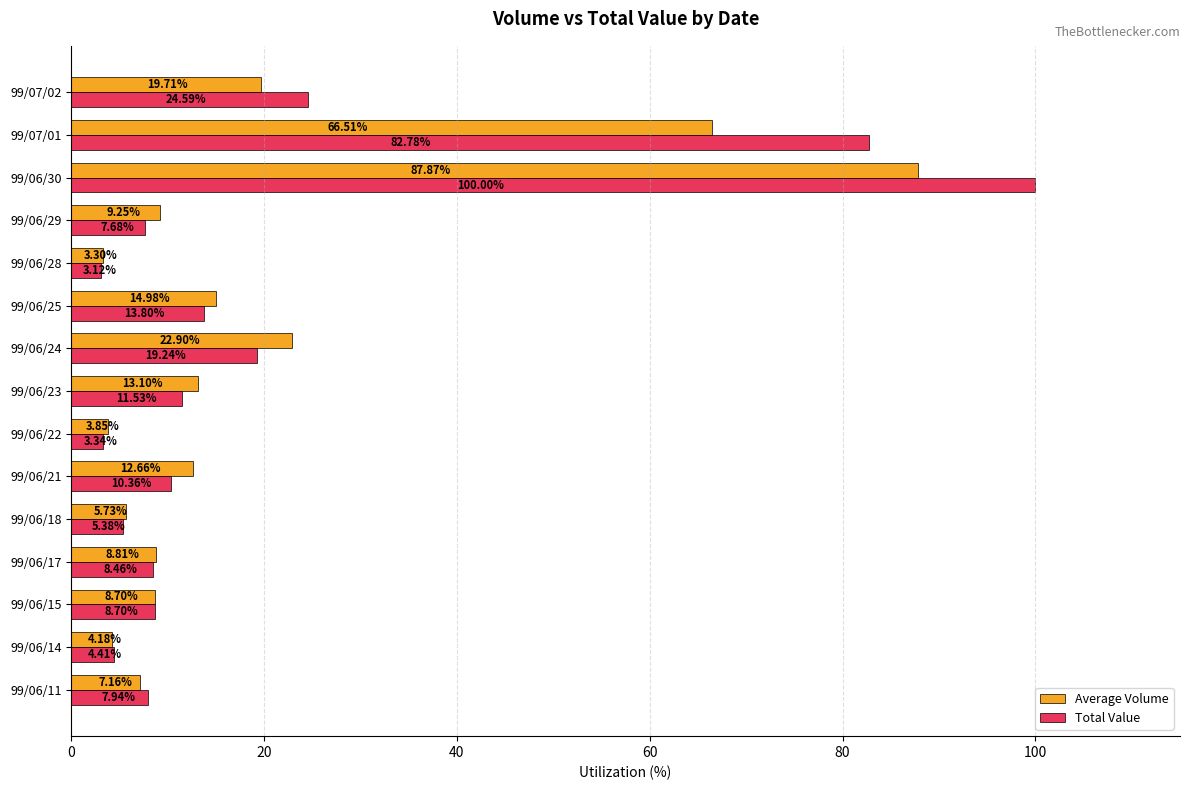

What is the spread (max minus min) of values at 99/07/02?

4.9